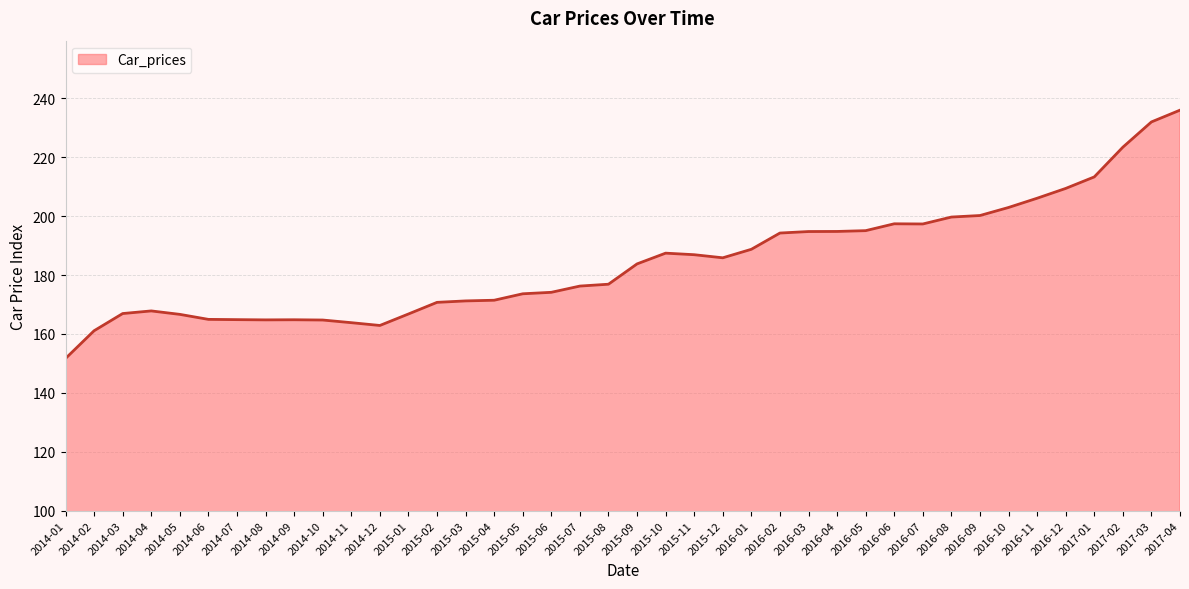

What is the approximate value at 2015-02?

170.7